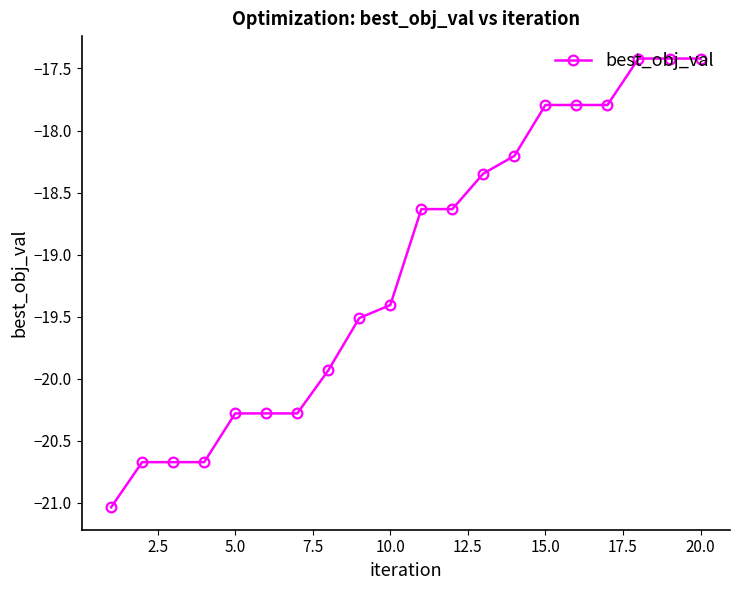

What is the smallest value displayed?

-21.0